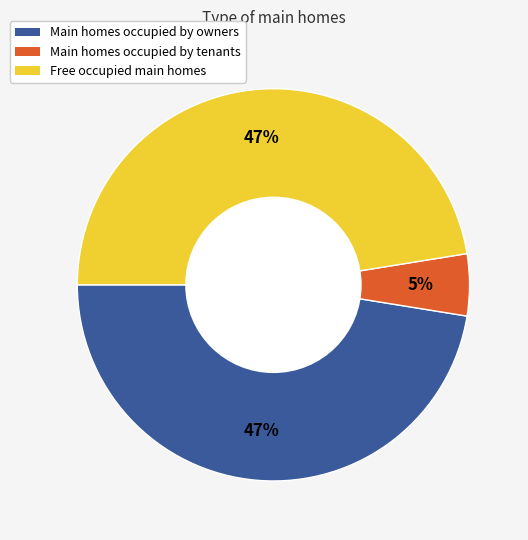

To the nearest percent, what is the average slice percentage?

33%